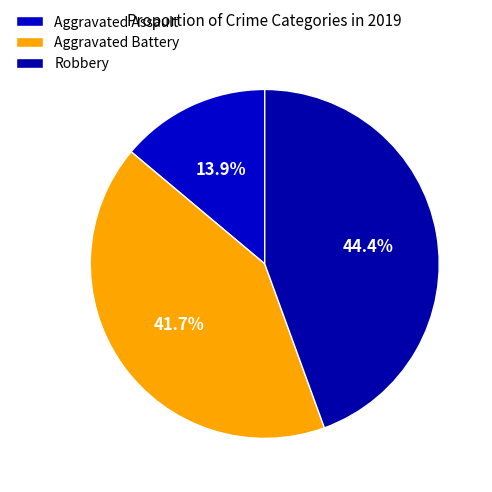

How many slices are in this pie chart?

3